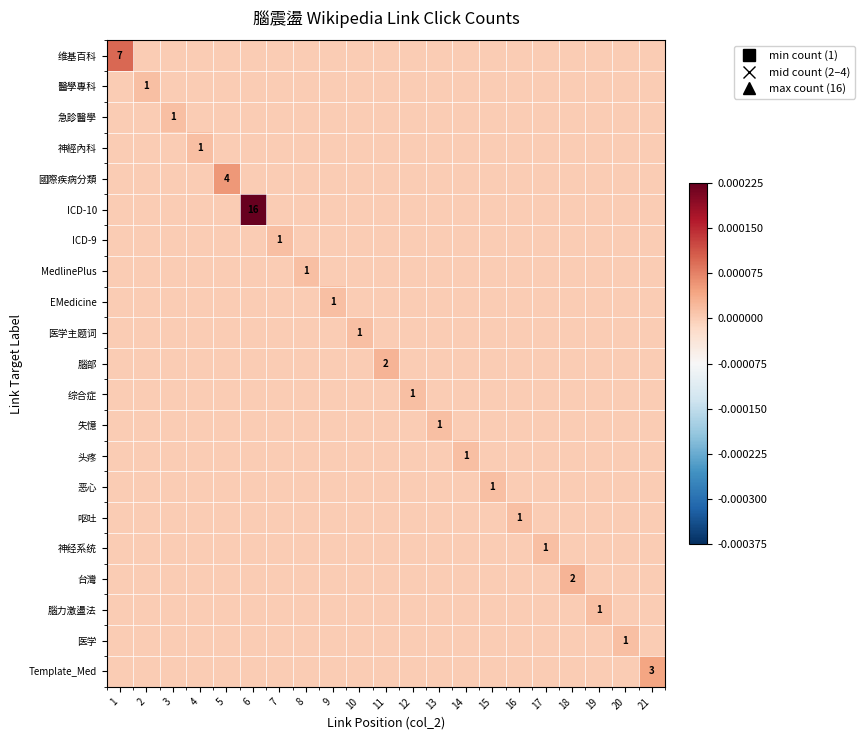

List the series in order of their peak value, lowest first.

醫學專科, 急診醫學, 神經內科, ICD-9, MedlinePlus, EMedicine, 医学主题词, 综合症, 失憶, 头疼, 恶心, 呕吐, 神经系统, 腦力激盪法, 医学, 腦部, 台灣, Template_Med, 國際疾病分類, 维基百科, ICD-10